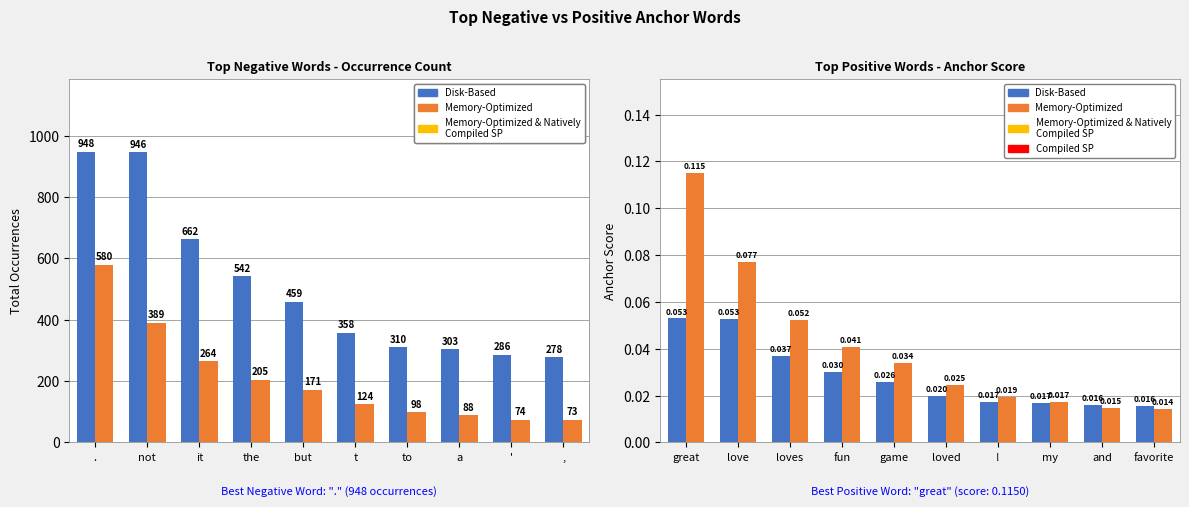

Reading left to right, extract all data points from this chart.

Disk-Based (Negative): 948.0	946.0	662.0	542.0	459.0	358.0	310.0	303.0	286.0	278.0
Memory-Optimized (Positive): 580.0	389.0	264.0	205.0	171.0	124.0	98.0	88.0	74.0	73.0
Disk-Based (Negative Score): 0.1	0.1	0.0	0.0	0.0	0.0	0.0	0.0	0.0	0.0
Memory-Optimized (Positive Score): 0.1	0.1	0.1	0.0	0.0	0.0	0.0	0.0	0.0	0.0